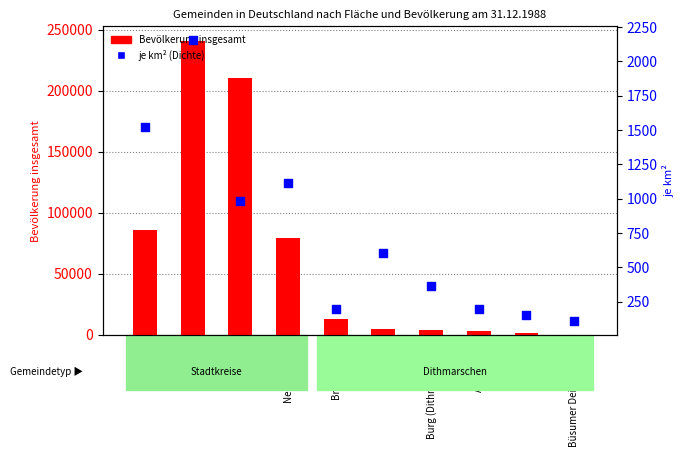

What are all the series names shown in the legend?

Bevölkerung insgesamt, je km2 (Dichte)